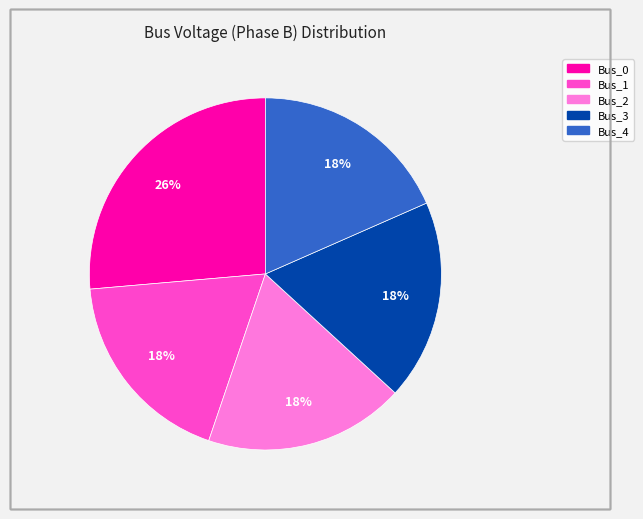

What is the largest slice in the pie chart?

Bus_0